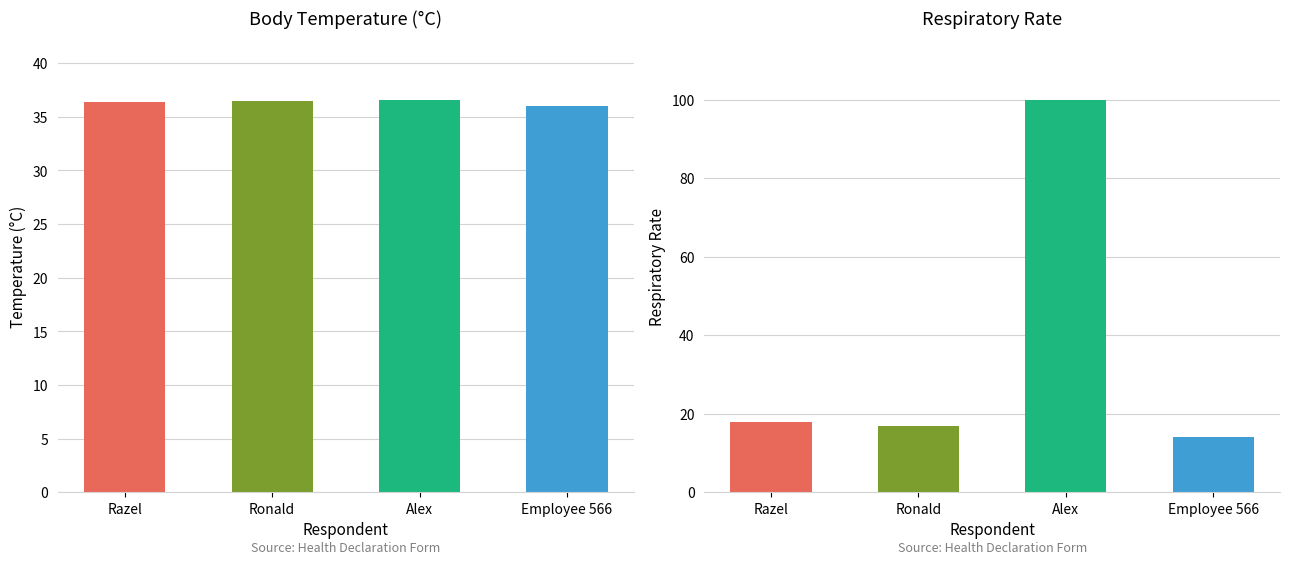

Is the value of Body temperature (in Celsius) at Razel greater than the value of Respiratory Rate at Razel?

Yes